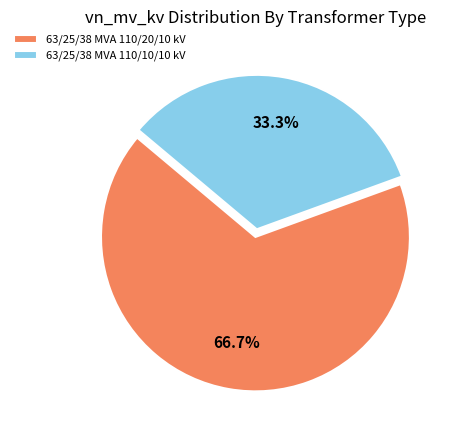

Combined, what portion of the pie is 63/25/38 MVA 110/20/10 kV and 63/25/38 MVA 110/10/10 kV?

100.0%